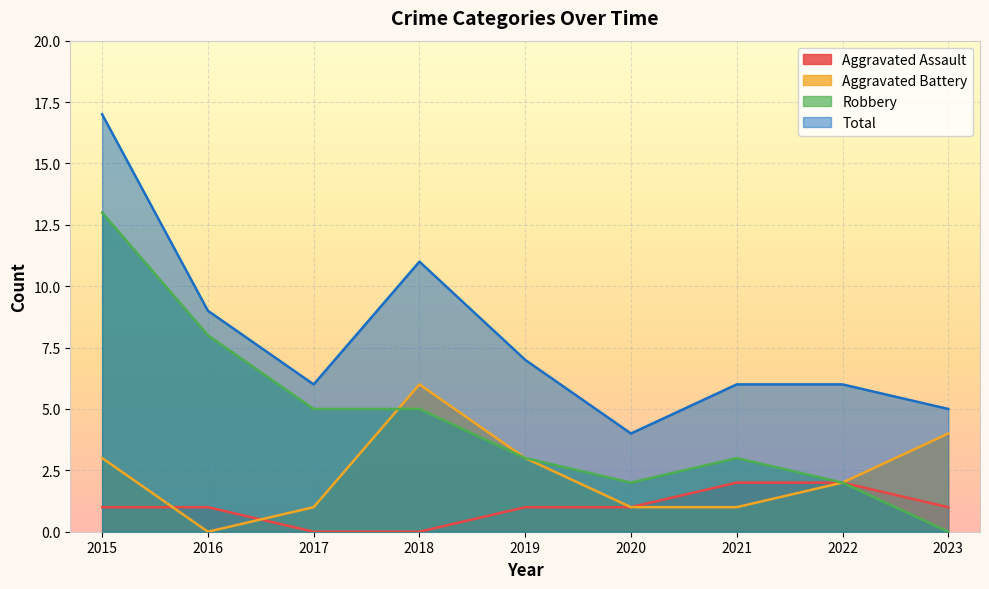

Reading left to right, what are all the values shown in this chart?

Aggravated Assault: 1	1	0	0	1	1	2	2	1
Aggravated Battery: 3	0	1	6	3	1	1	2	4
Robbery: 13	8	5	5	3	2	3	2	0
Total: 17	9	6	11	7	4	6	6	5